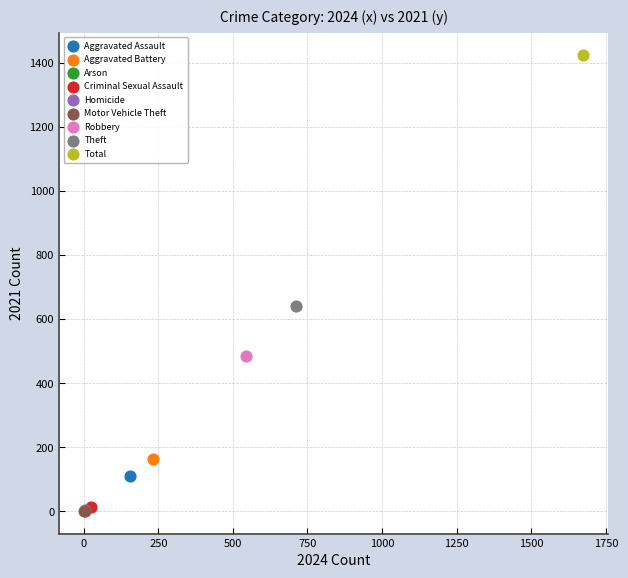

What are all the series names shown in the legend?

Aggravated Assault, Aggravated Battery, Arson, Criminal Sexual Assault, Homicide, Motor Vehicle Theft, Robbery, Theft, Total